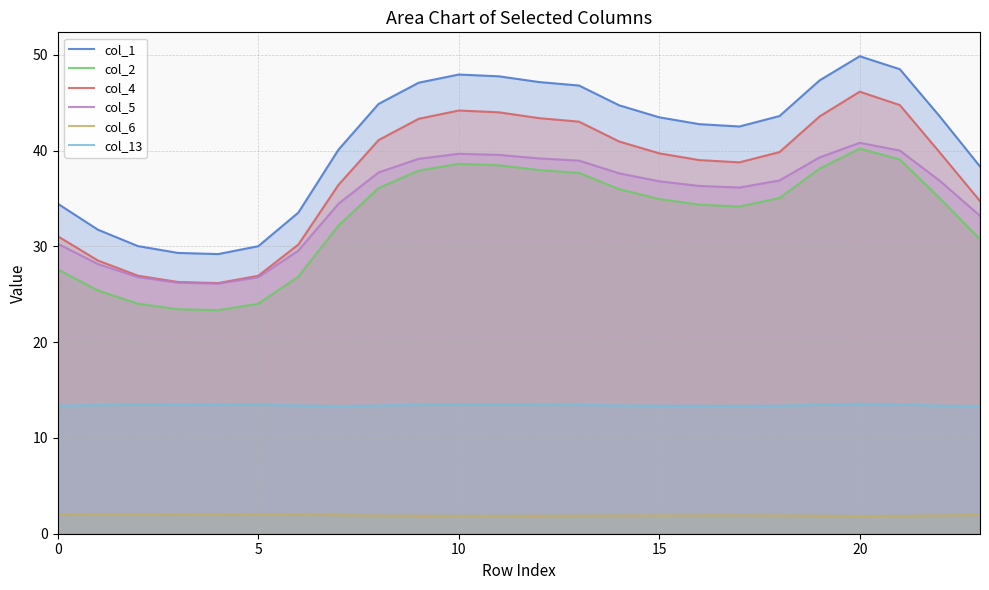

Reading left to right, transcribe all the data shown in this chart.

col_1: 34.5	31.8	30.0	29.3	29.2	30.0	33.5	40.1	44.9	47.1	48.0	47.8	47.2	46.8	44.7	43.5	42.8	42.5	43.6	47.3	49.9	48.5	43.6	38.3
col_2: 27.6	25.4	24.0	23.4	23.3	24.0	26.9	32.2	36.1	37.9	38.6	38.5	38.0	37.7	36.0	35.0	34.4	34.2	35.1	38.1	40.2	39.1	35.0	30.8
col_4: 31.1	28.5	26.9	26.3	26.2	26.9	30.2	36.4	41.1	43.3	44.2	44.0	43.4	43.0	41.0	39.7	39.0	38.8	39.9	43.6	46.2	44.8	39.8	34.7
col_5: 30.3	28.2	26.8	26.2	26.1	26.8	29.6	34.5	37.7	39.1	39.7	39.6	39.2	39.0	37.6	36.8	36.3	36.2	36.9	39.3	40.8	40.0	36.9	33.2
col_6: 2.0	2.0	2.0	2.0	2.0	2.0	2.0	1.9	1.9	1.9	1.9	1.9	1.9	1.9	1.9	1.9	1.9	1.9	1.9	1.9	1.8	1.9	1.9	2.0
col_13: 13.4	13.4	13.5	13.5	13.5	13.5	13.4	13.3	13.4	13.5	13.5	13.5	13.5	13.4	13.4	13.4	13.4	13.4	13.4	13.5	13.6	13.5	13.4	13.3